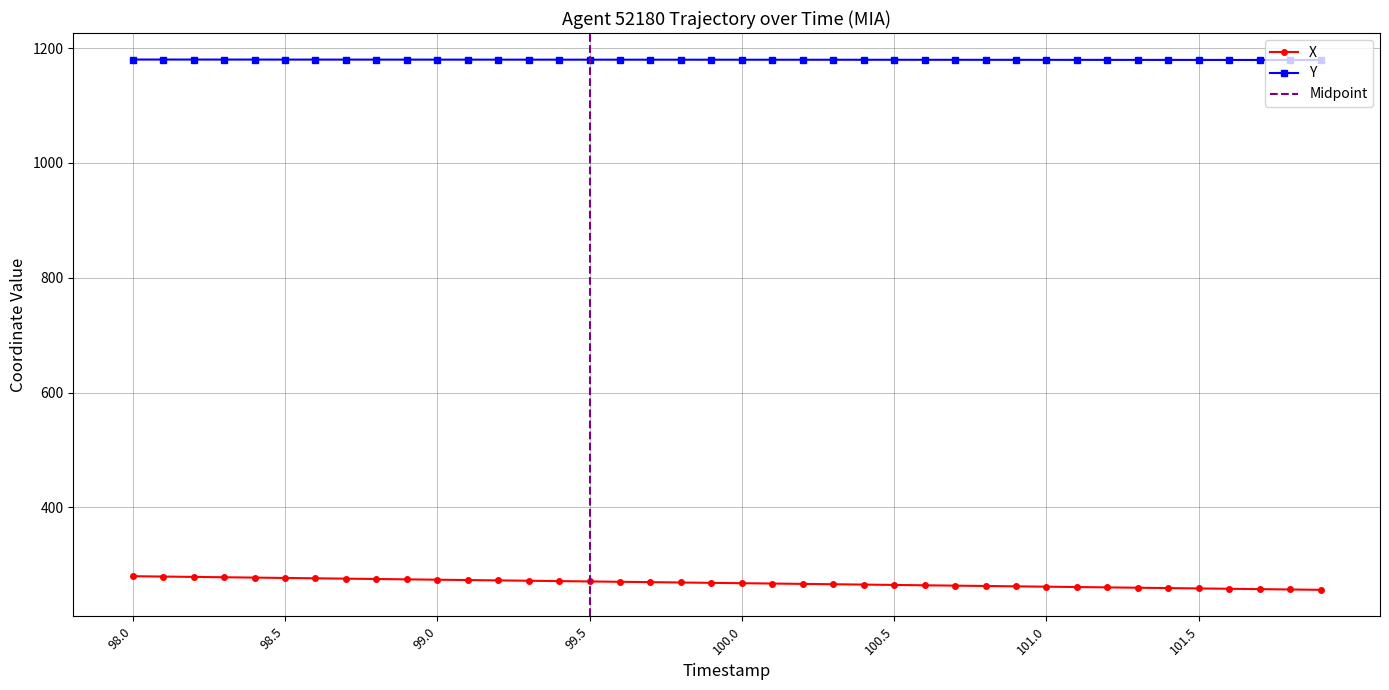

True or false: Y and X intersect in this chart.

False